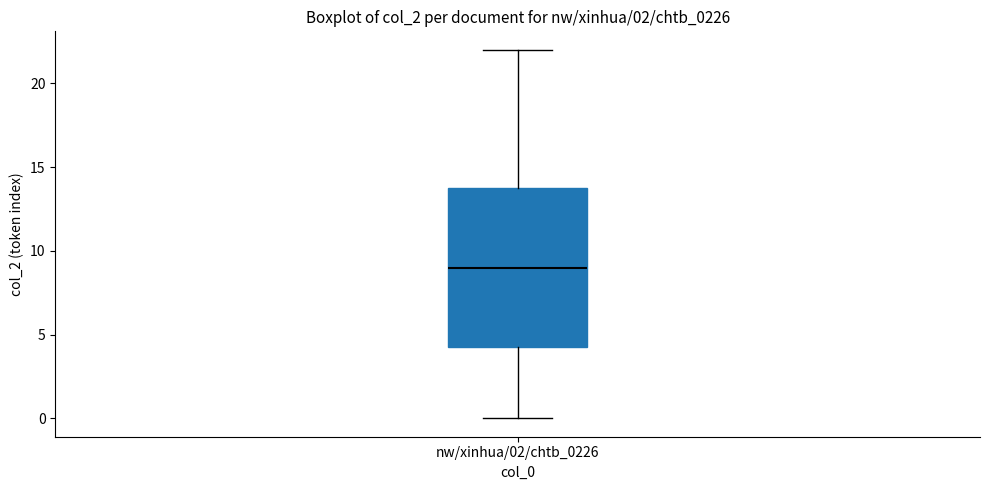

Read this box plot against the y-axis: the position of the median line, the range covered by the box, and the ends of both whiskers. The values are not printed on the chart, so give them approximately, as read against the axis.

median 9.0, box 4.5 to 14.0, whiskers 0.0 to 22.0